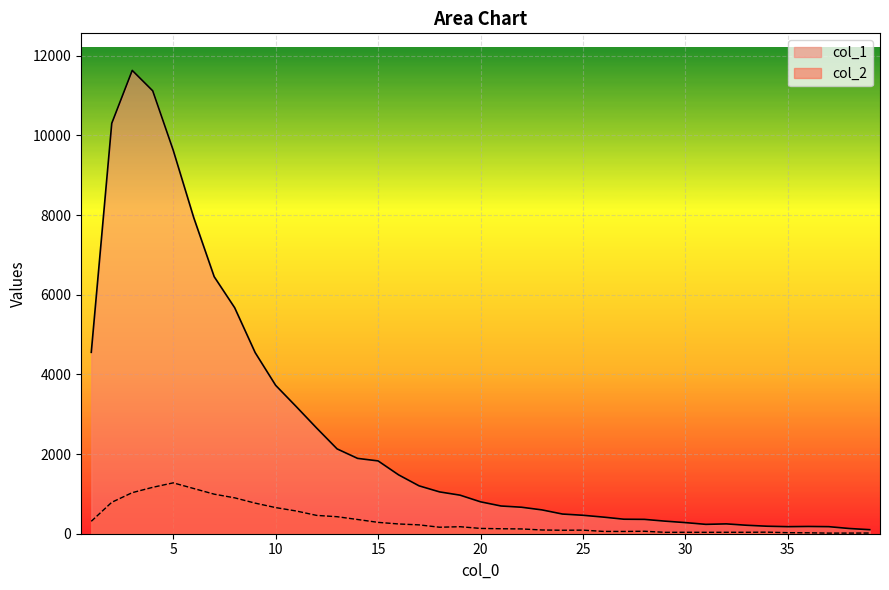

What value does the col_1 series have at 36, to the nearest 100?

200